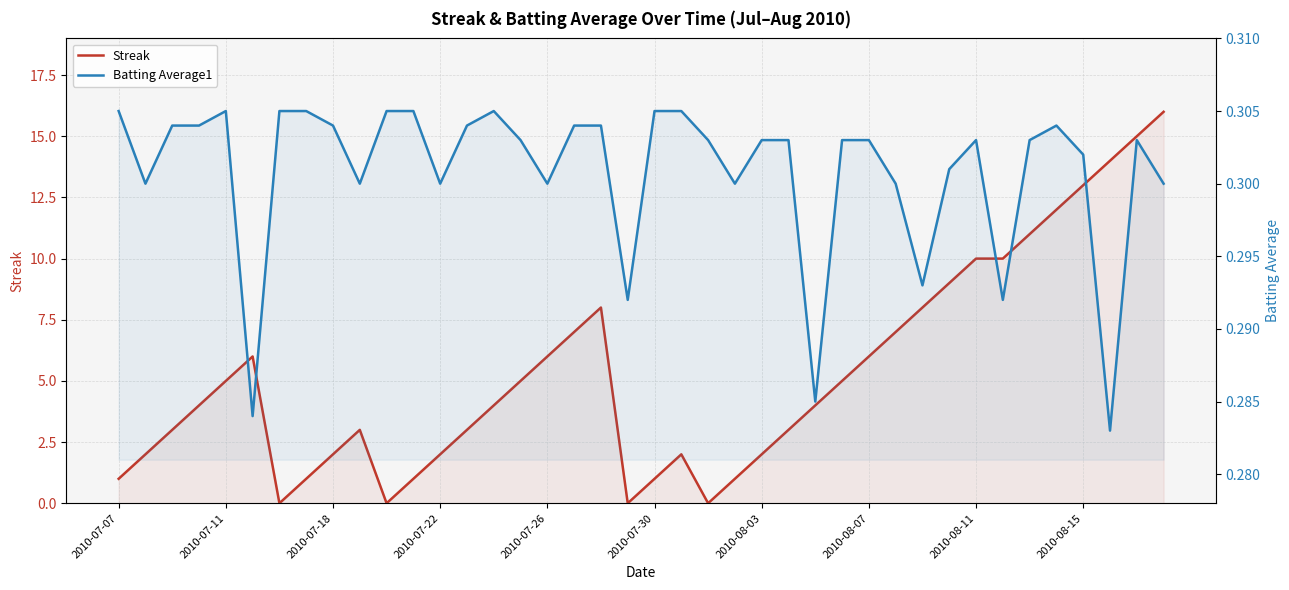

The Streak series shows 12.0 at 35. True or false?

True